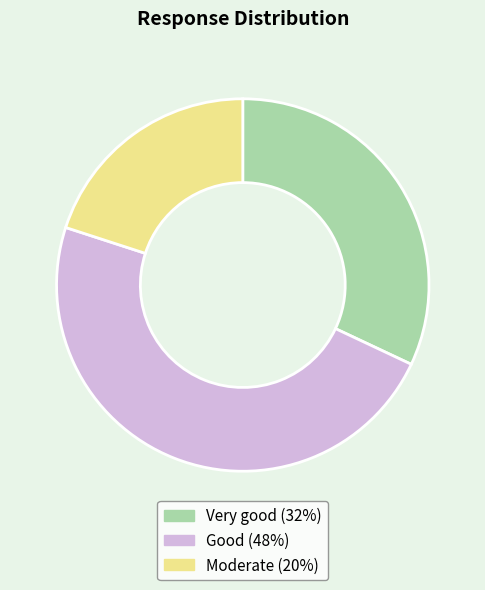

Combined, do Very good and Good account for over 50%?

Yes